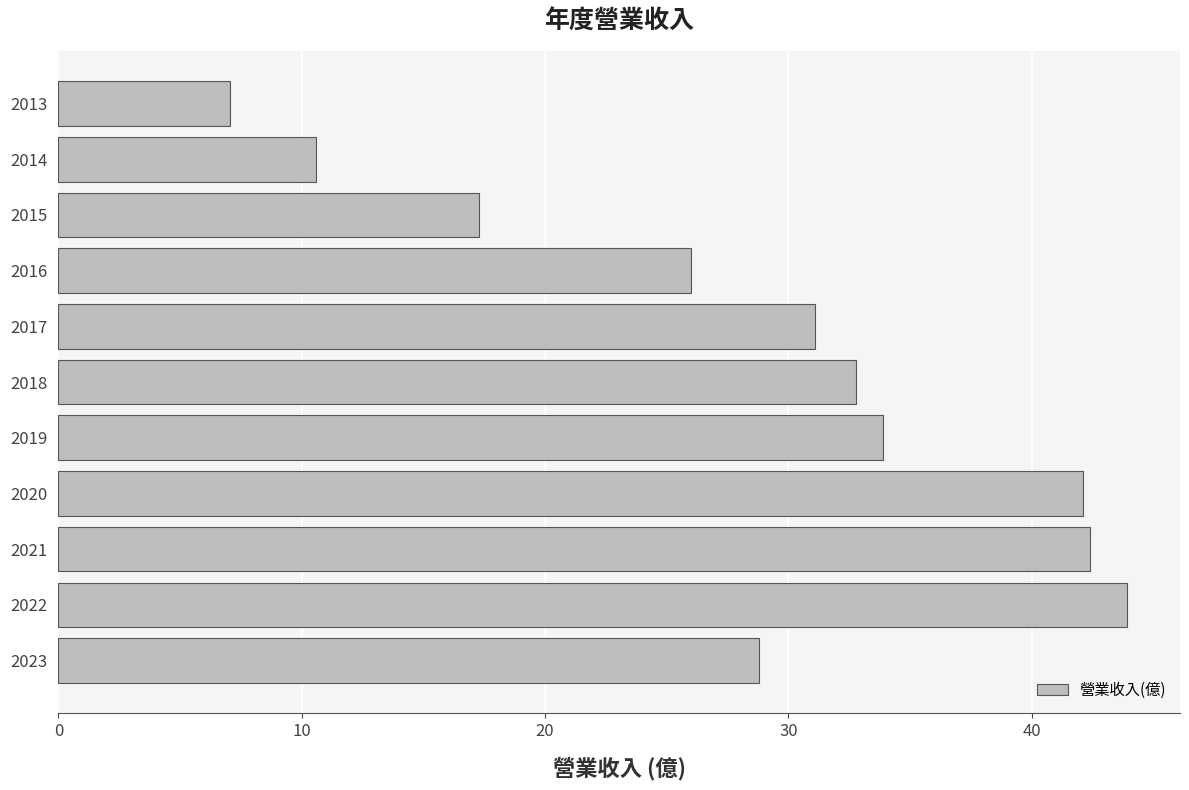

Where is the data nearest to the value 25?

2016